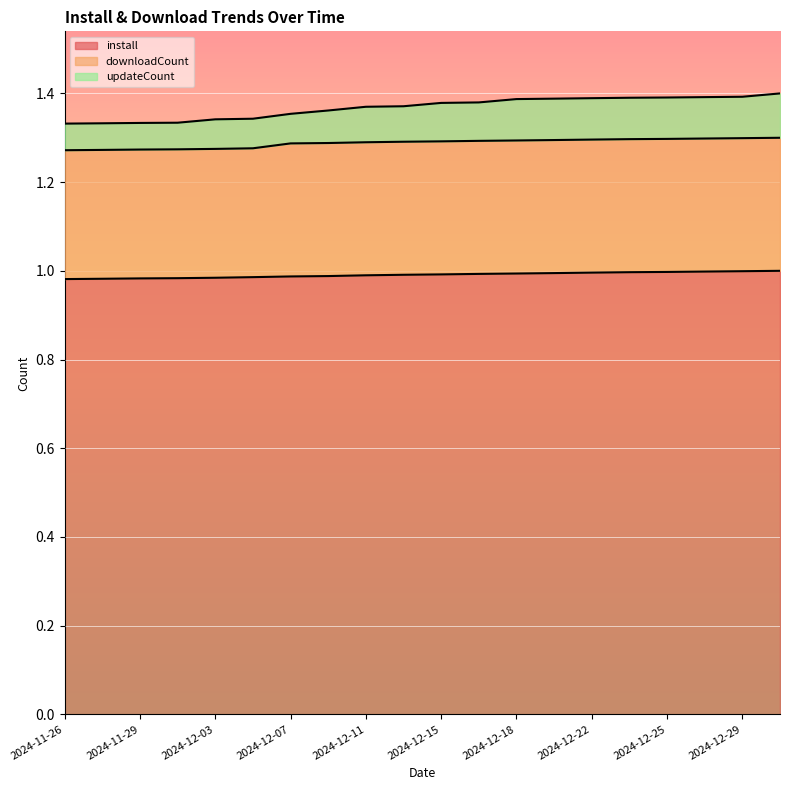

At which category is the sum across all series the highest?

2024-12-31